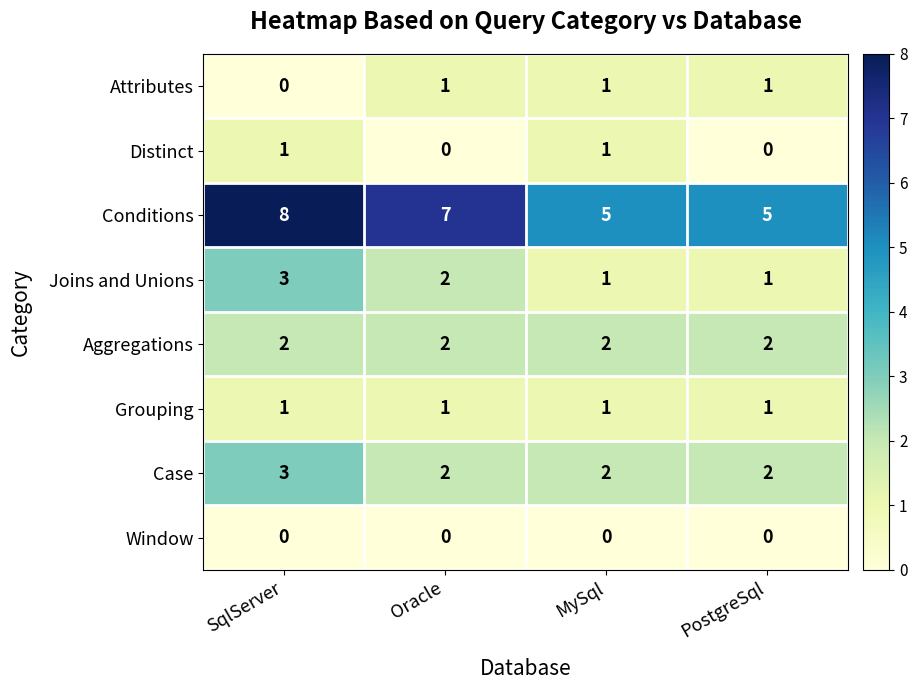

What is the difference between the maximum and second lowest values in the Conditions series?

3